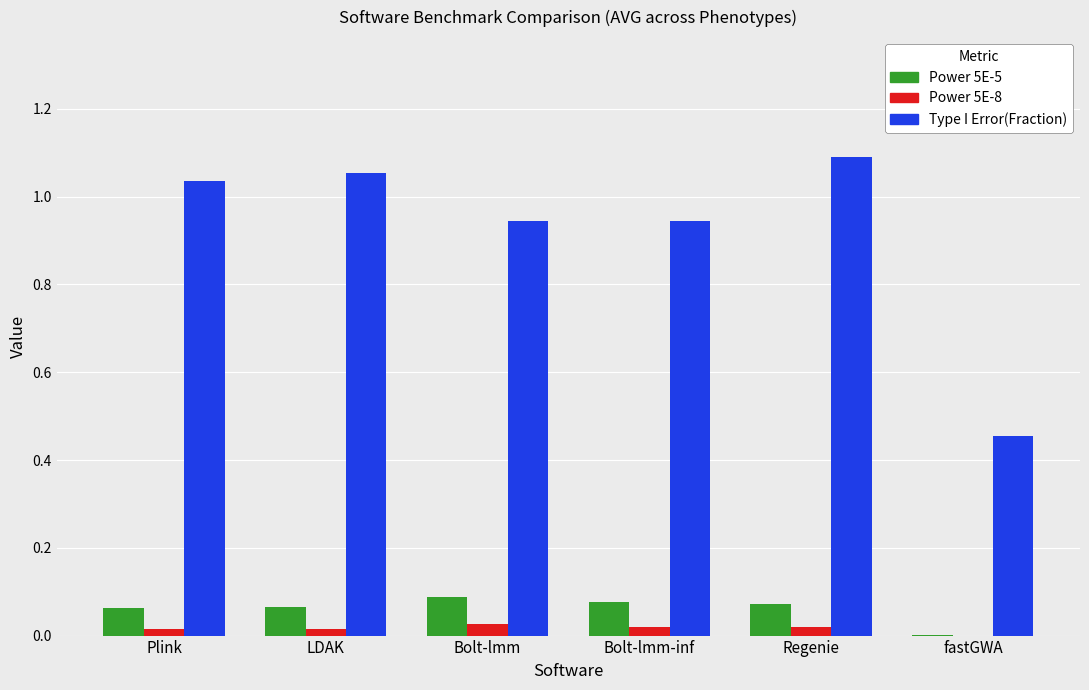

Which category has the highest value across all series?

Regenie